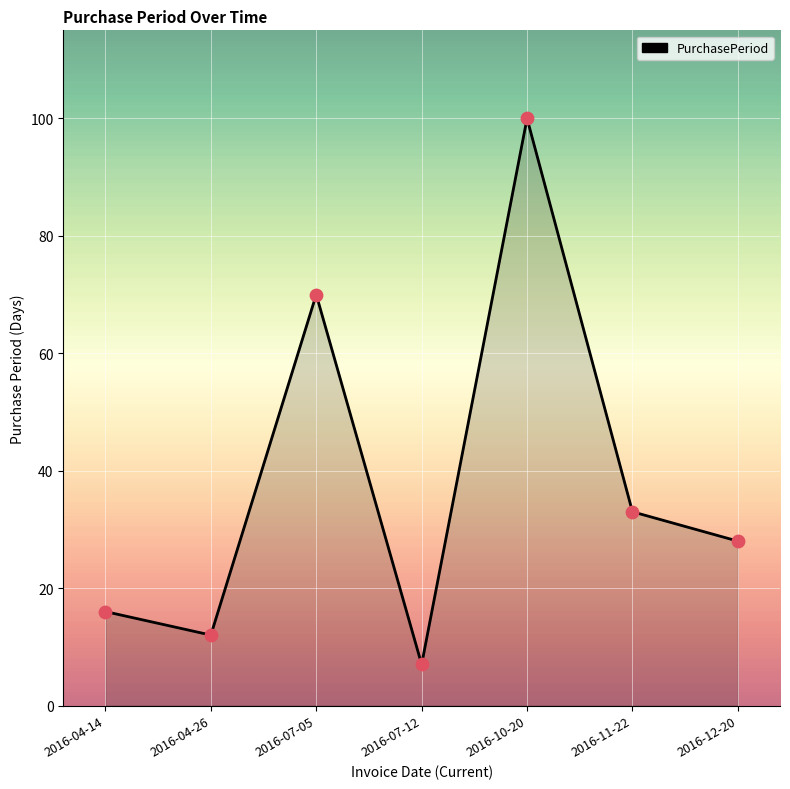

What is the change in value from 2016-07-05 to 2016-11-22?

-37